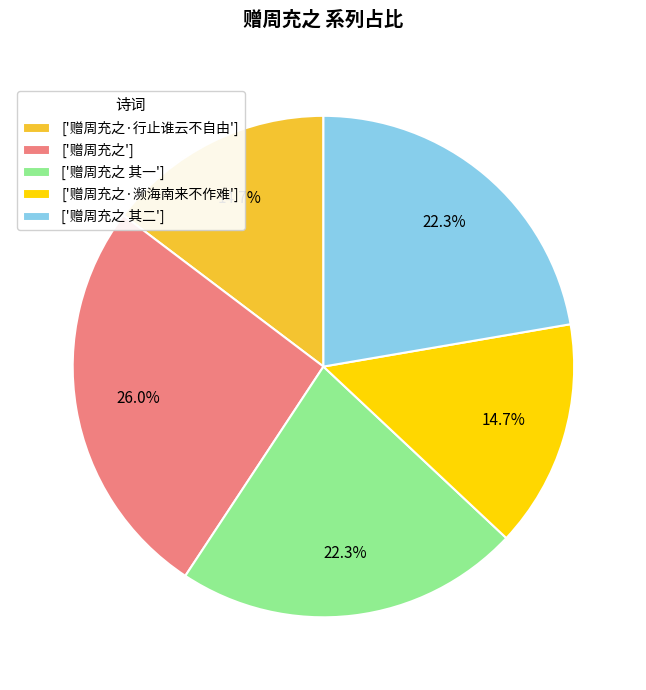

What is the largest slice in the pie chart?

['赠周充之']